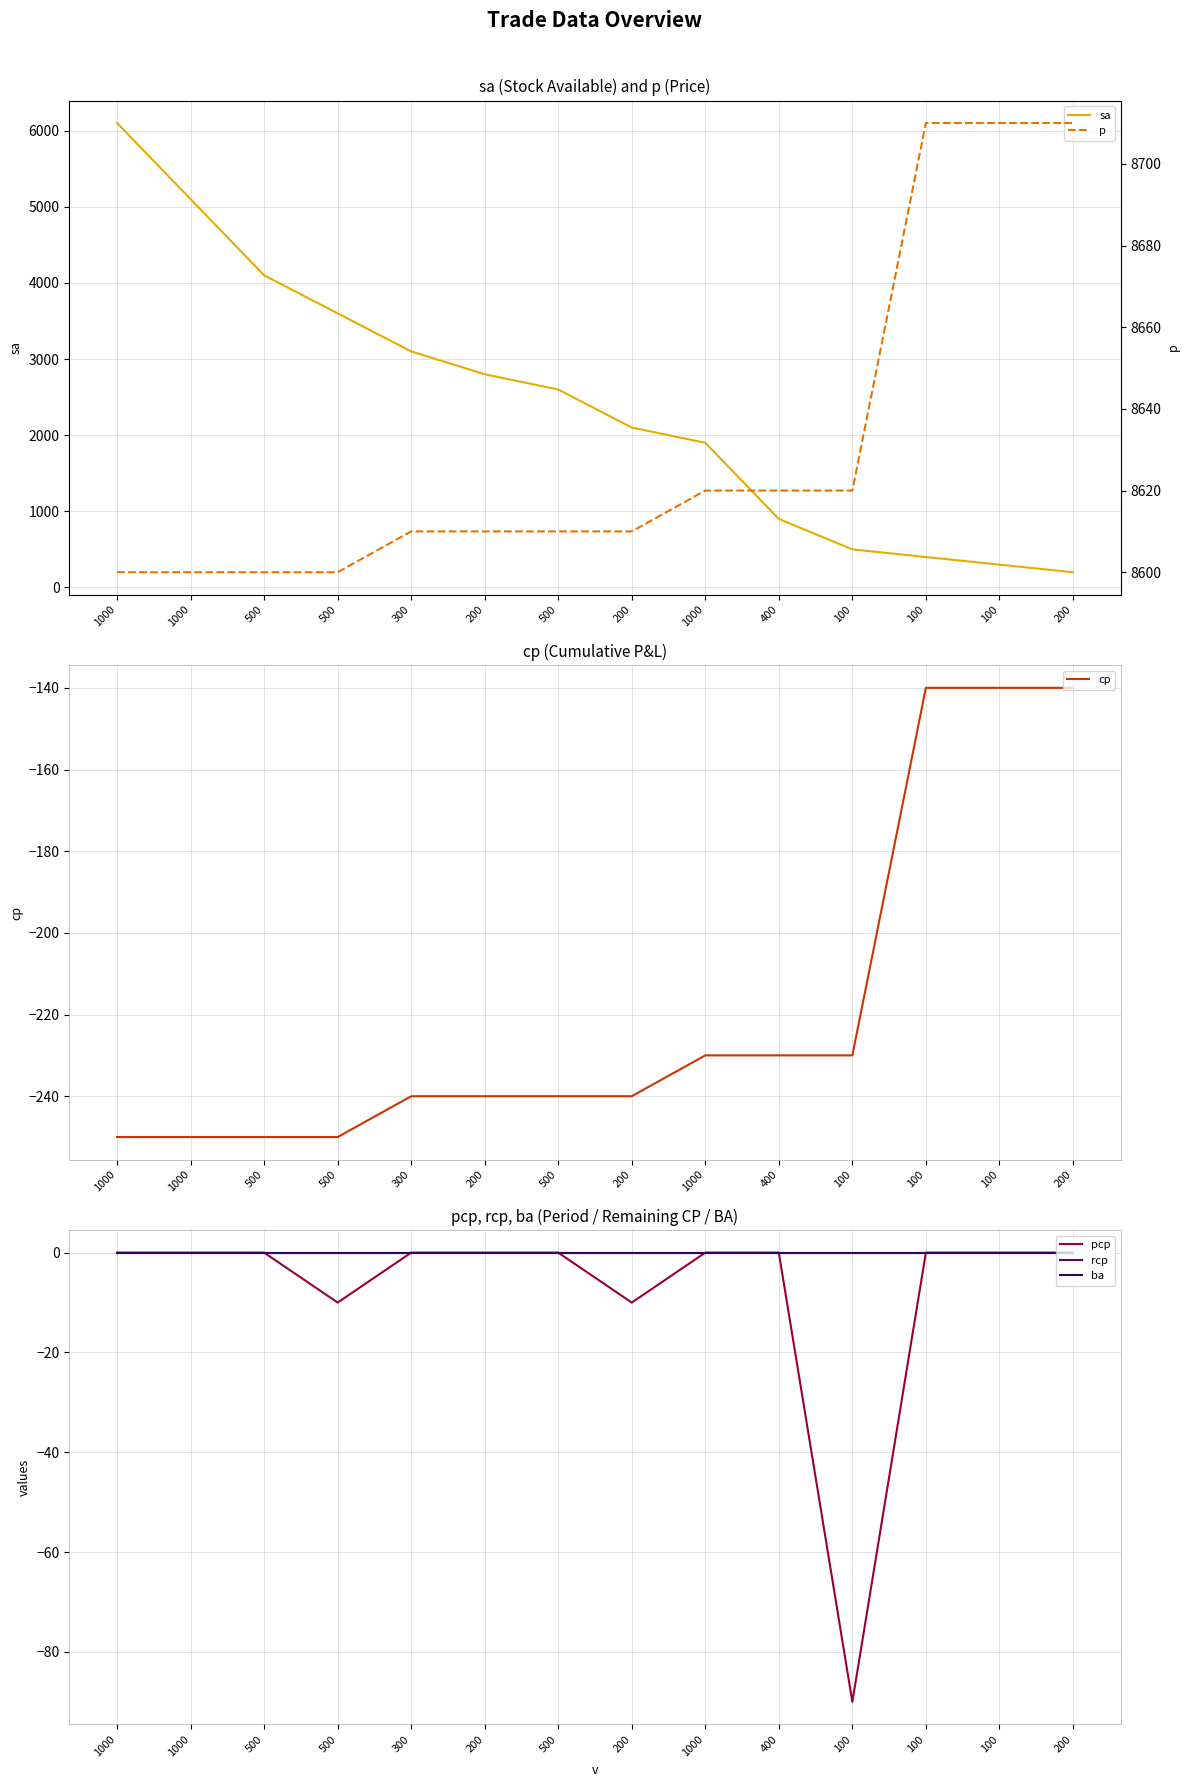

At how many categories does at least one series exceed 425?

14